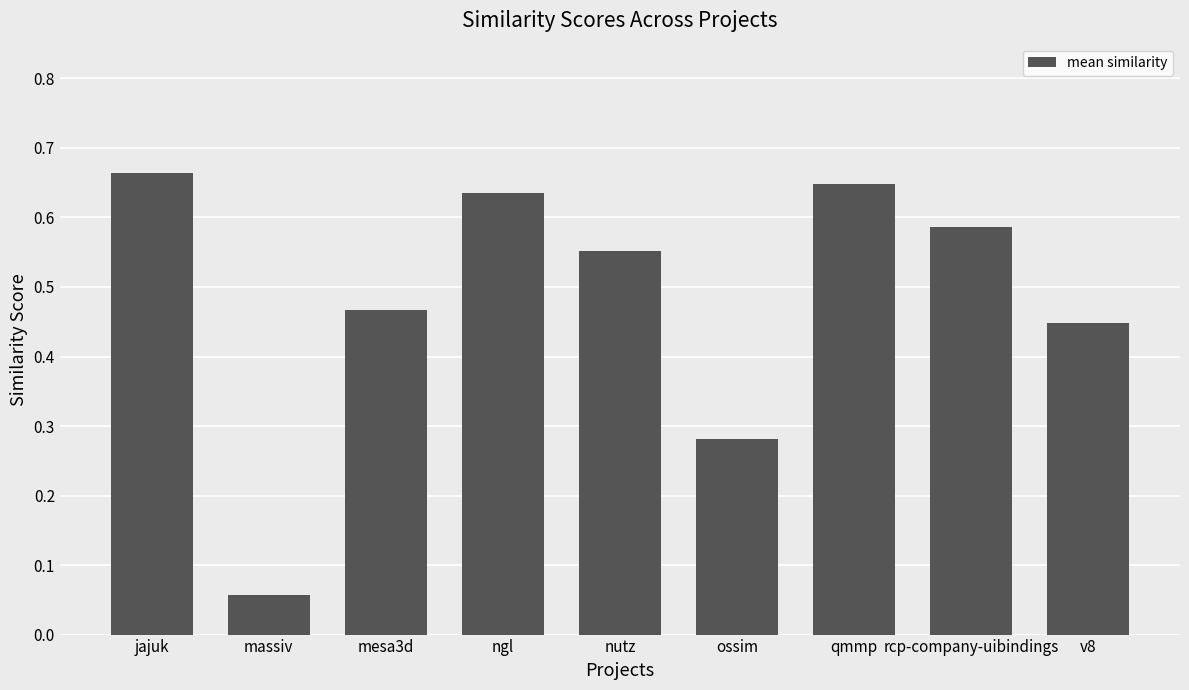

Which category has the lowest value across all series?

massiv